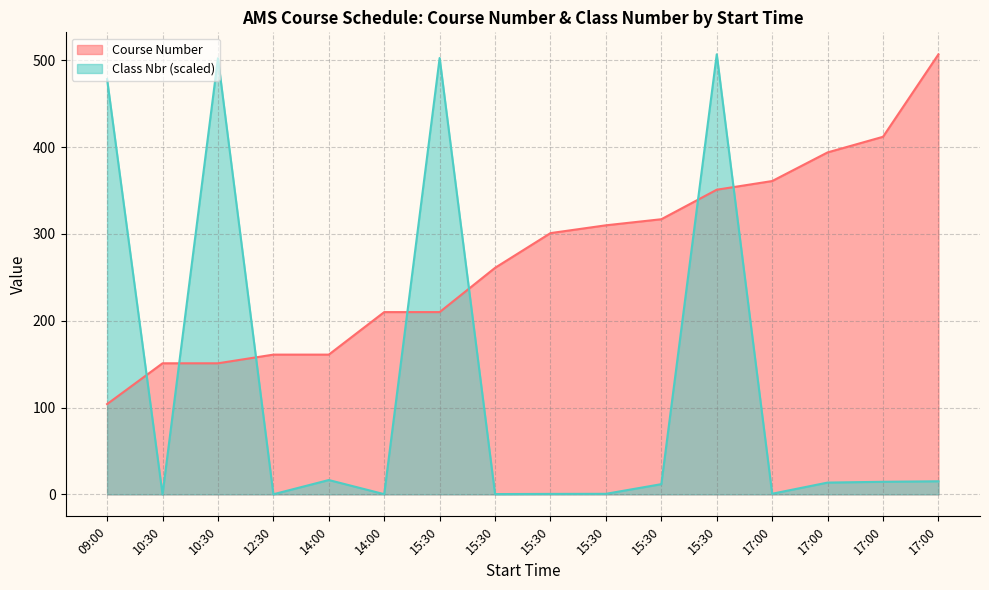

Which category has the highest value in the Class Number (scaled) series?

15:30